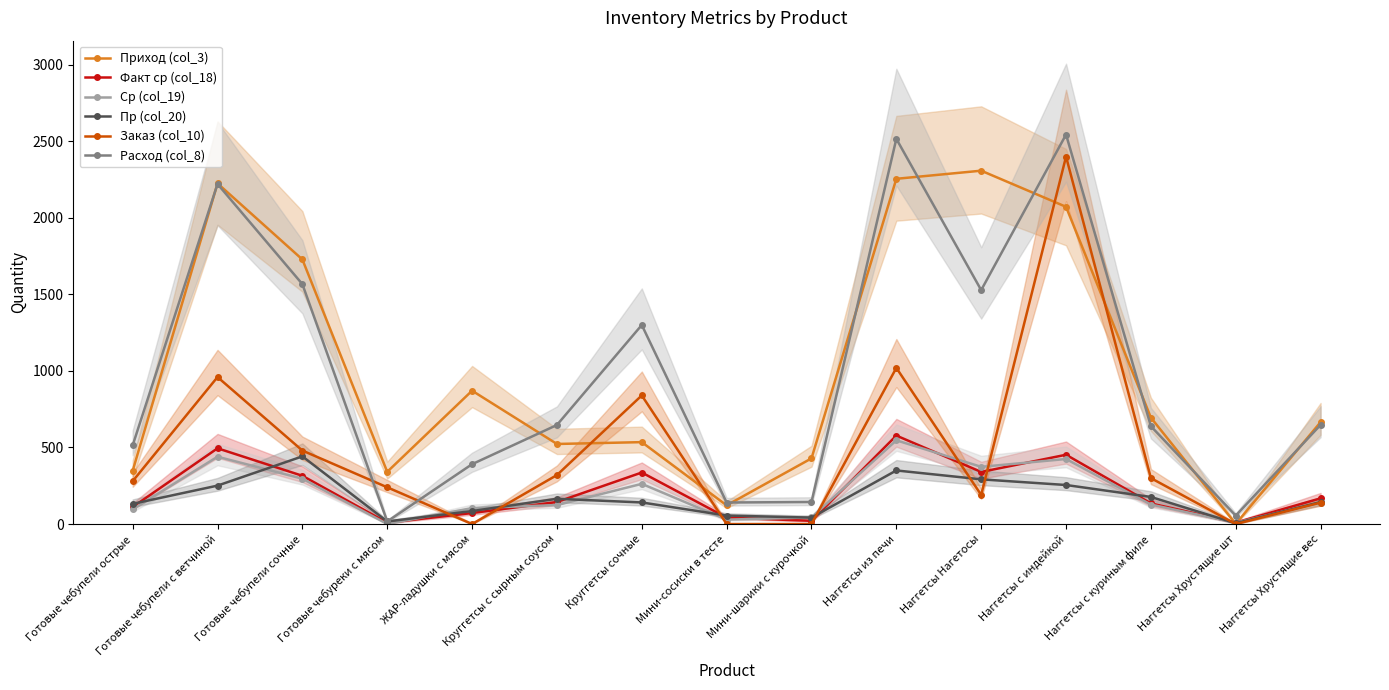

Does the chart display data point markers on the line(s)?

Yes